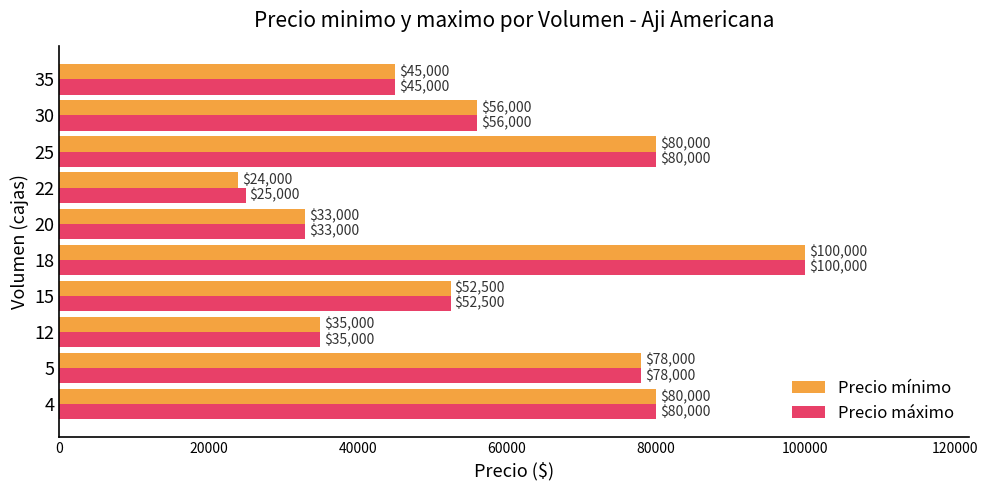

Which category has the highest value across all series?

18